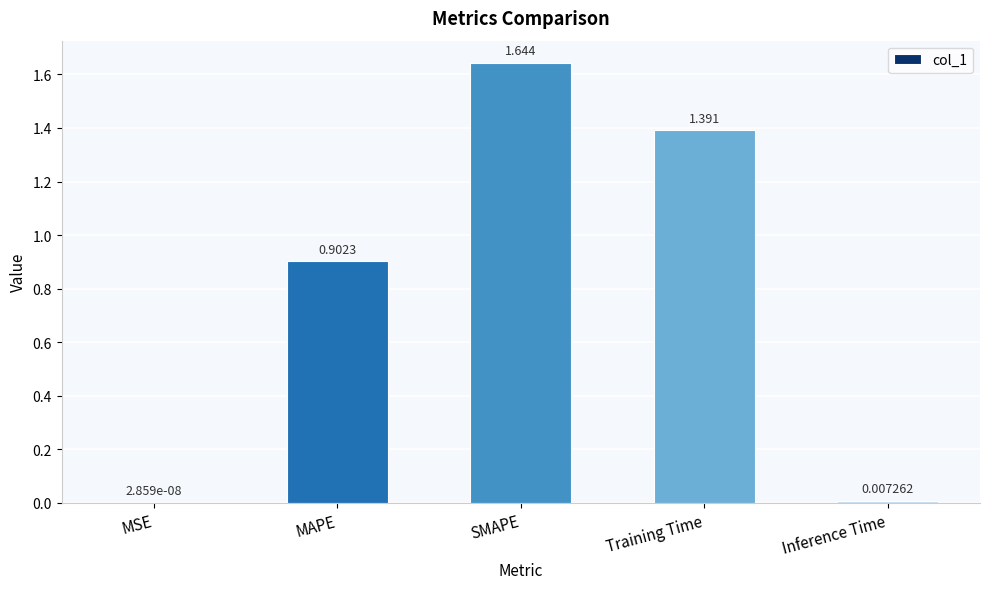

What is the sum of all values?

3.9